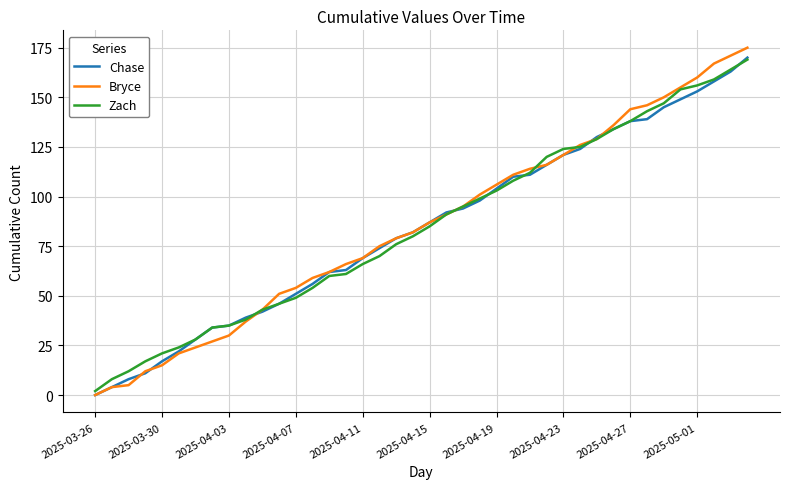

Which series has the largest range (max minus min)?

Bryce